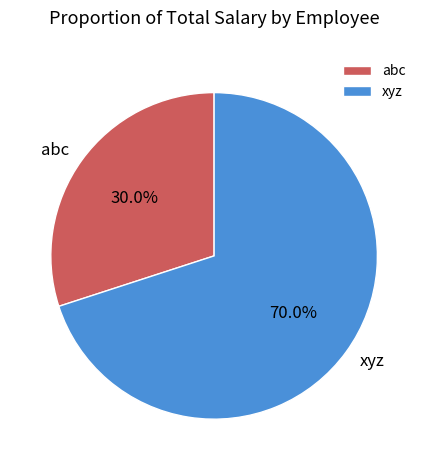

True or false: xyz accounts for 55% of the total.

False